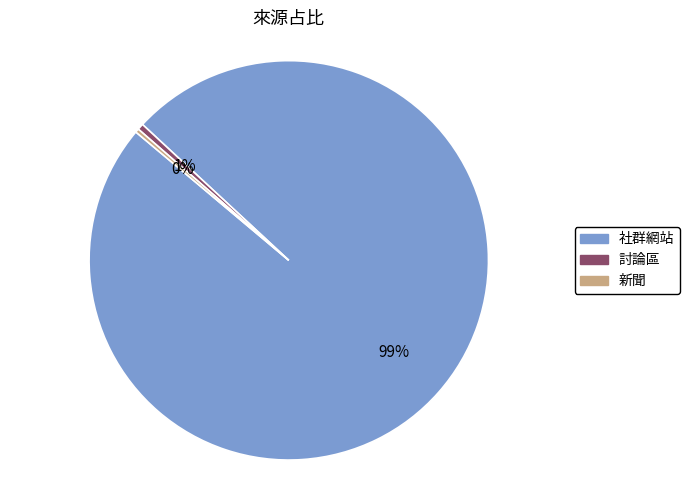

Does 新聞 account for over 50% of the chart?

No